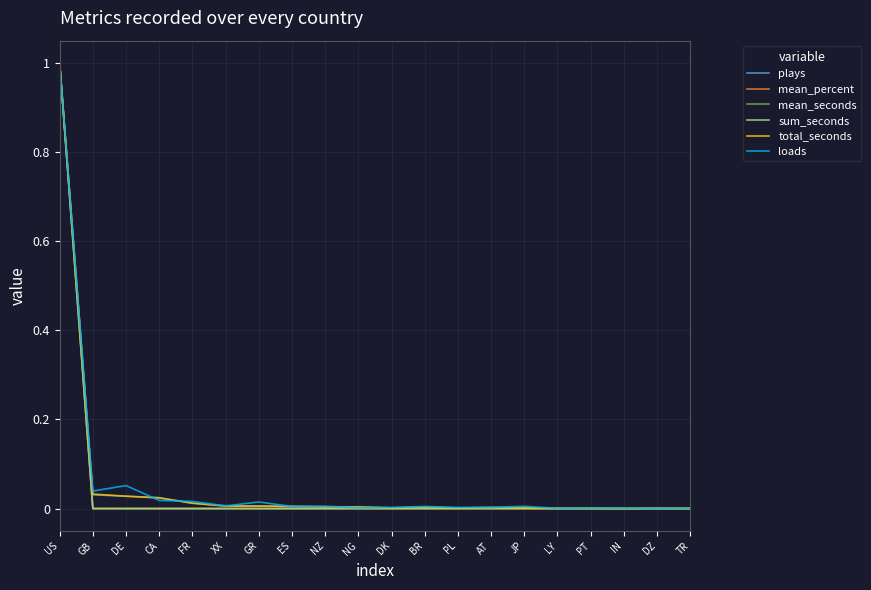

At which category is the sum across all series the highest?

US